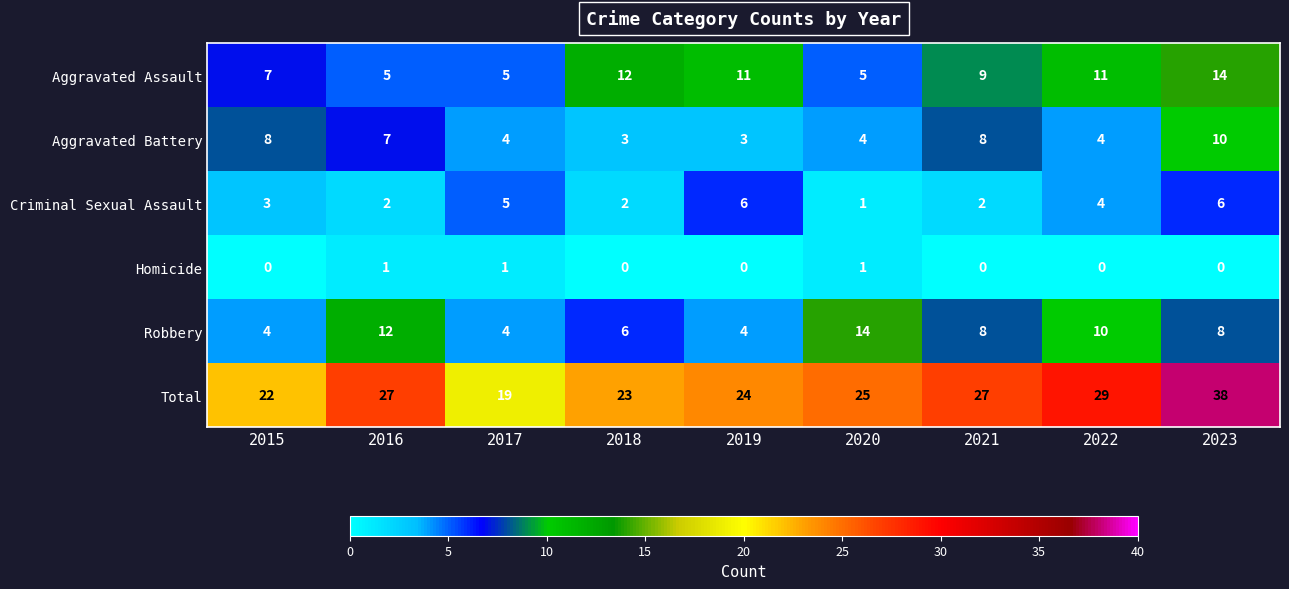

At 2018, list the series in order from smallest to largest.

Homicide, Criminal Sexual Assault, Aggravated Battery, Robbery, Aggravated Assault, Total